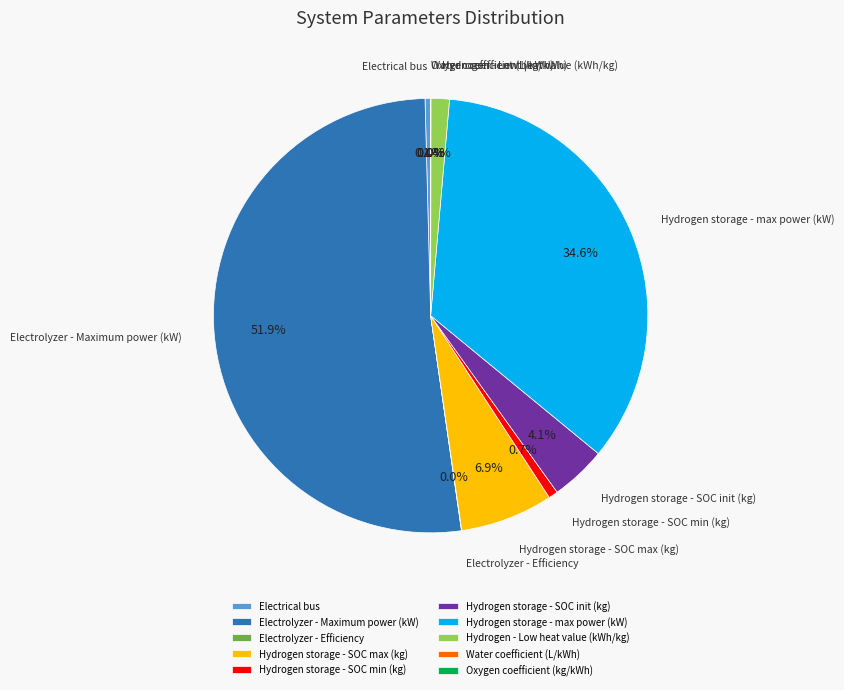

What portion of the pie excludes Hydrogen storage - SOC init (kg)?

95.9%